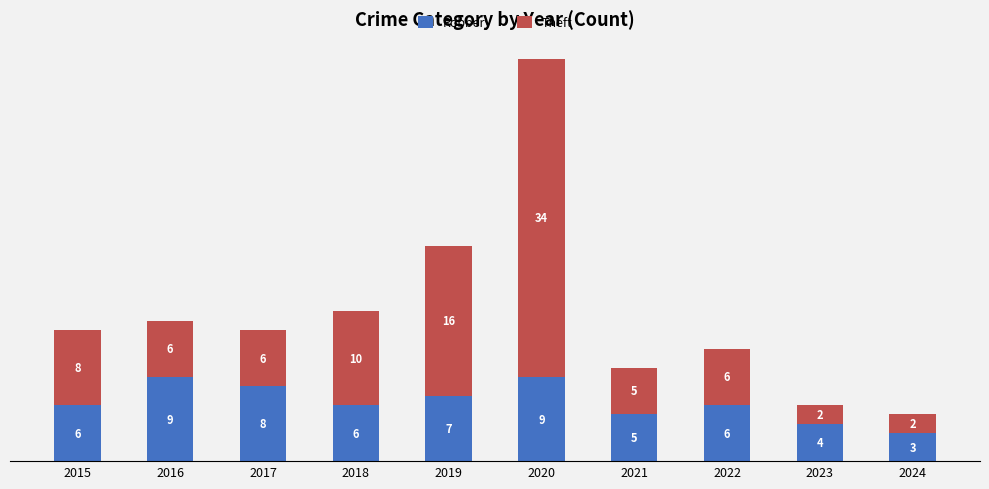

What is the difference between the maximum and minimum values in the Robbery series?

6